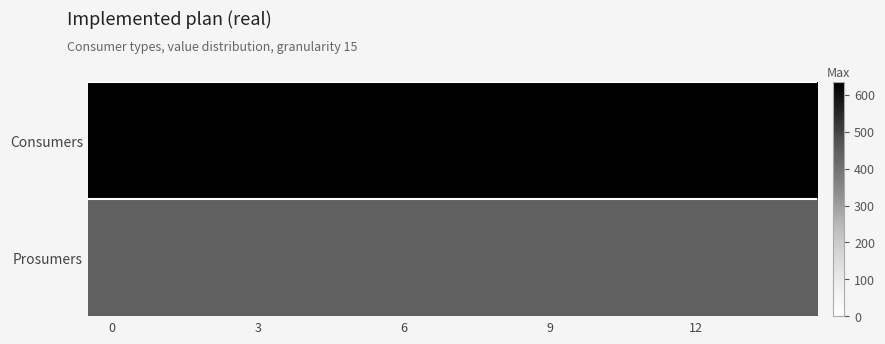

How many data points does each series have?

15